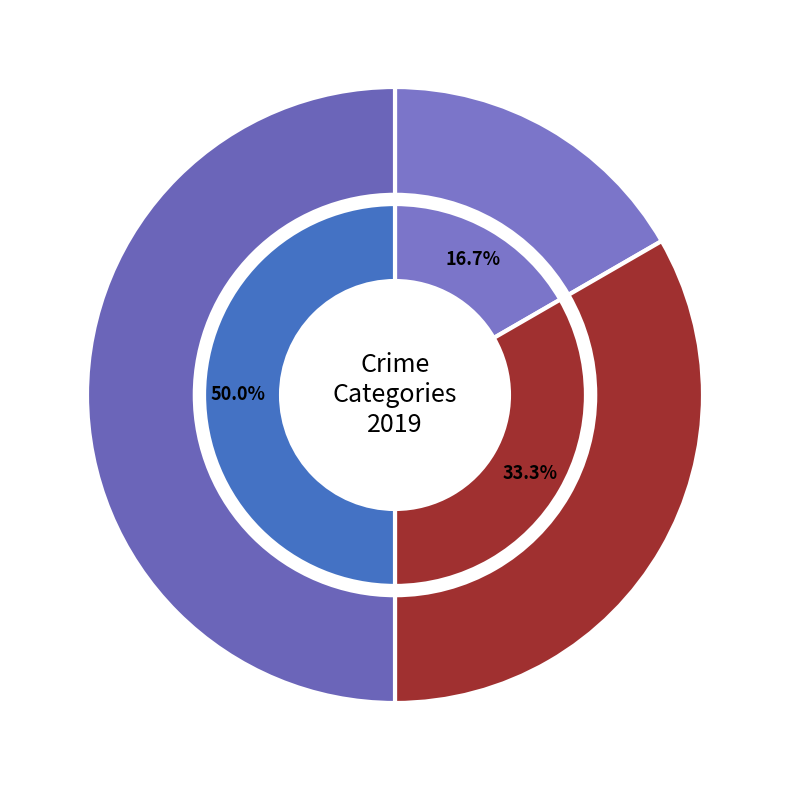

To the nearest percent, what is the difference between the largest and smallest slice percentages?

33%